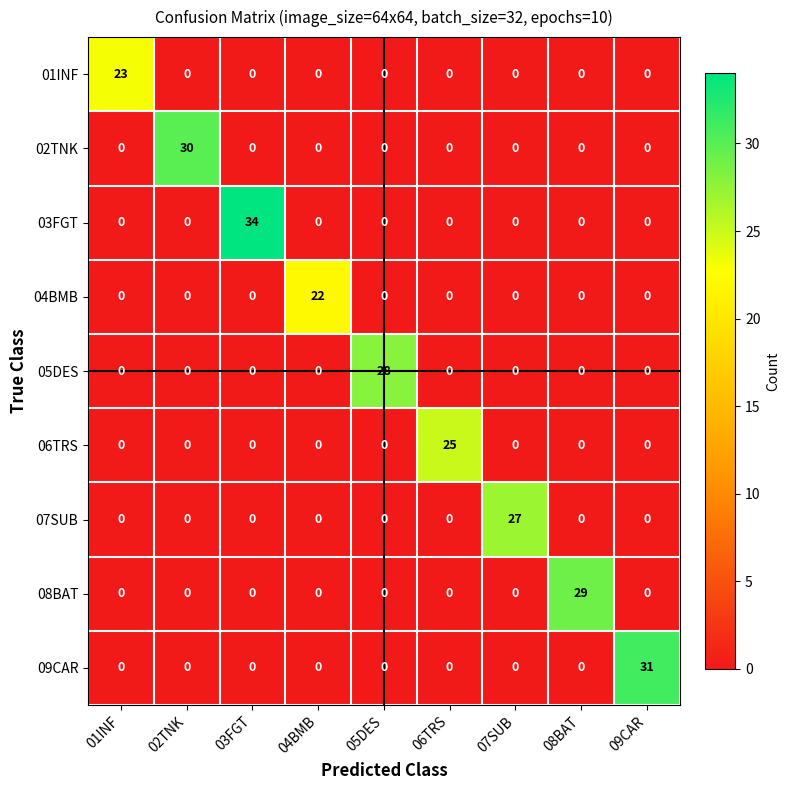

Rank the series by their maximum value, from highest to lowest.

03FGT, 09CAR, 02TNK, 08BAT, 05DES, 07SUB, 06TRS, 01INF, 04BMB